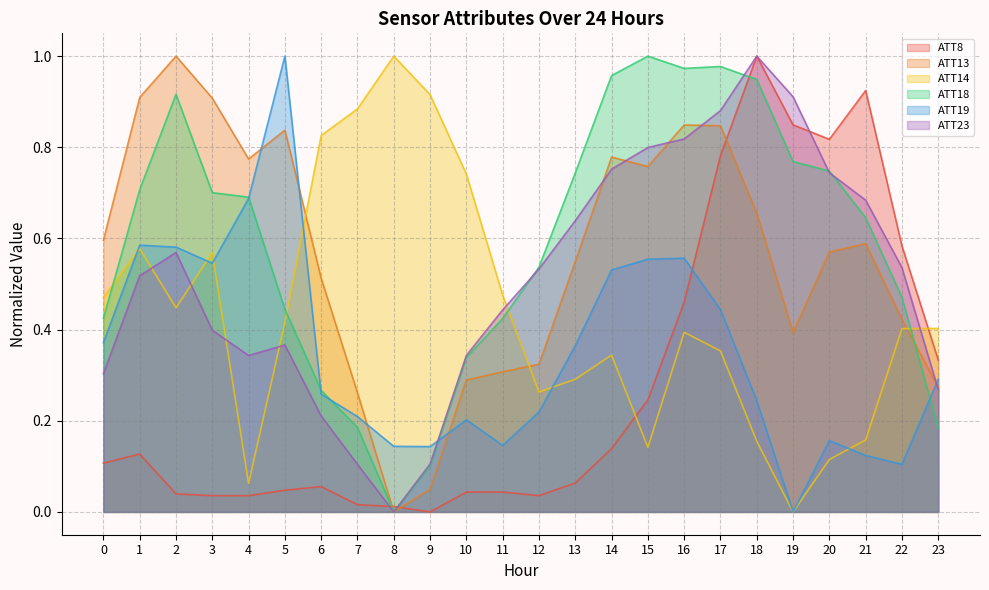

Which series has the widest spread of values?

ATT8